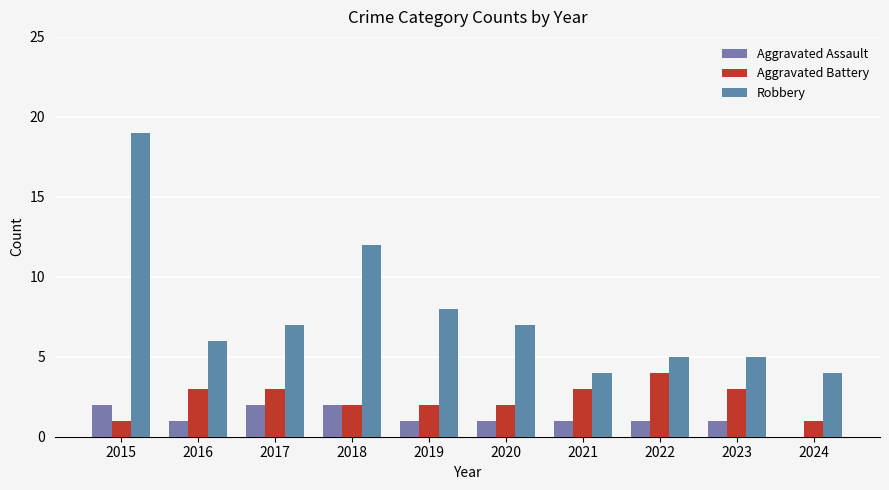

Is the value of Robbery at 2020 greater than the value of Aggravated Assault at 2023?

Yes